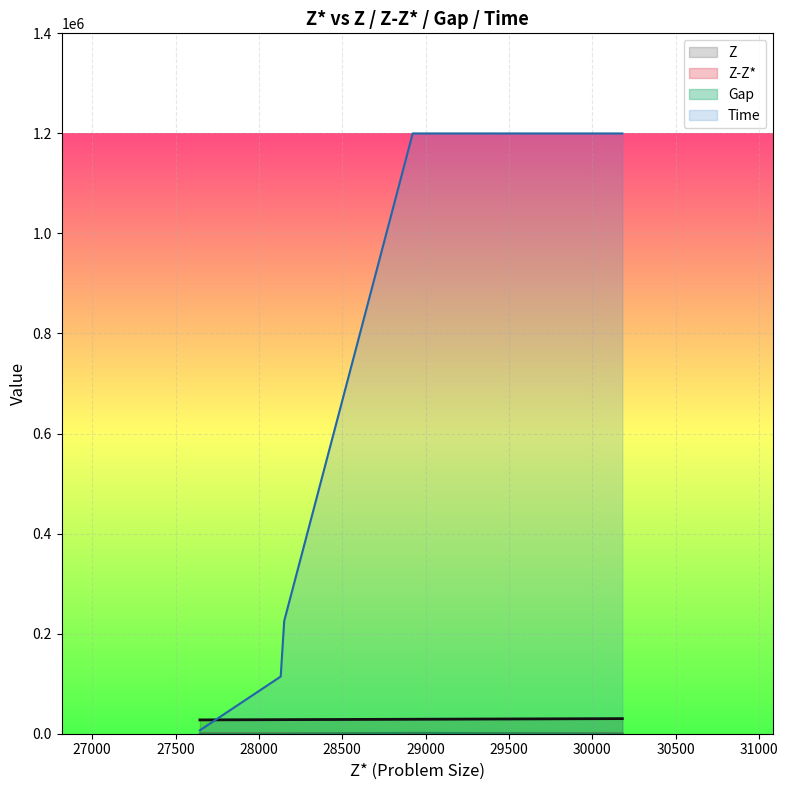

Rank the series at 30181 from lowest to highest value.

Z-Z*, Gap, Z, Time